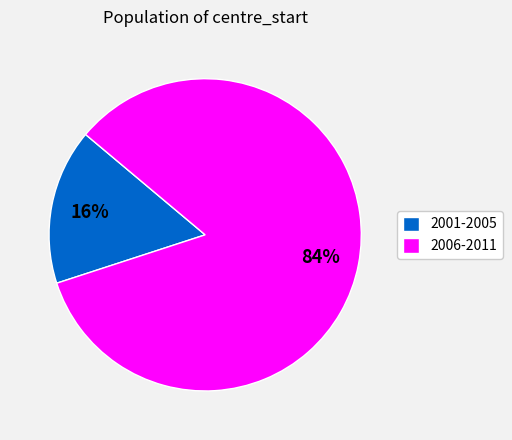

Which category has the smallest portion of the pie?

2001-2005